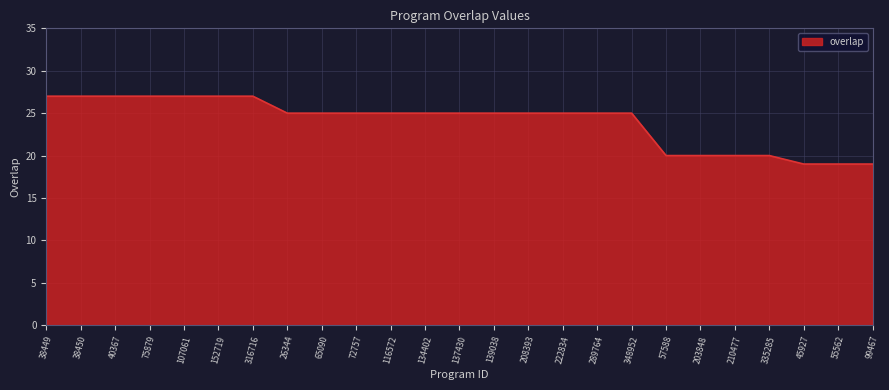

What position from the right is 45927?

3